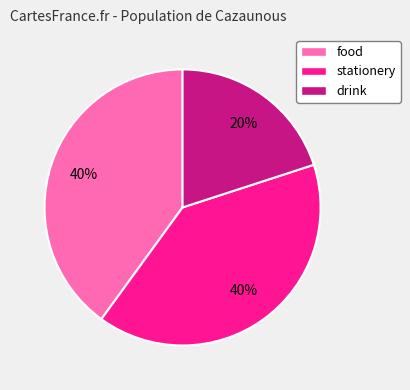

To the nearest percent, what is the combined percentage of drink and stationery?

60%